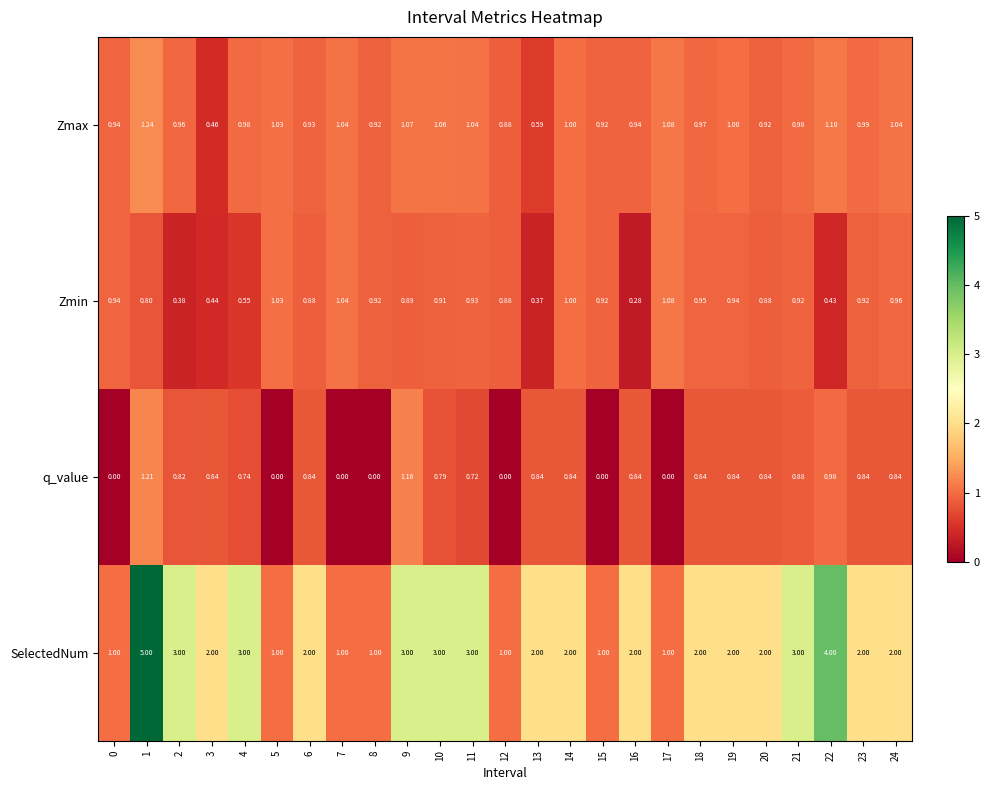

Is the value of q_value at 14 greater than the value of SelectedNum at 12?

No